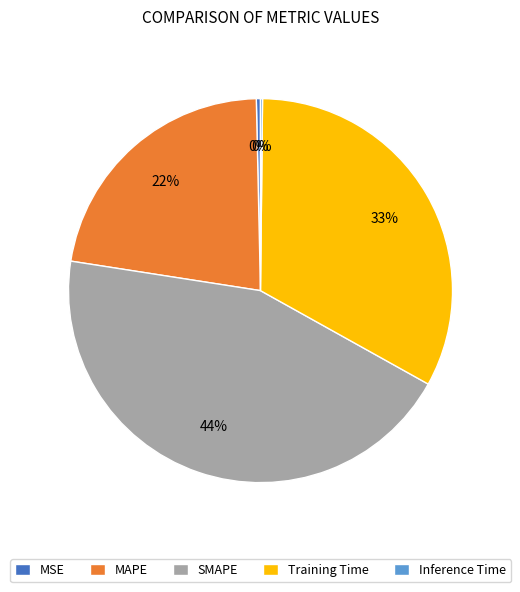

To the nearest percent, what is the average slice percentage?

20%